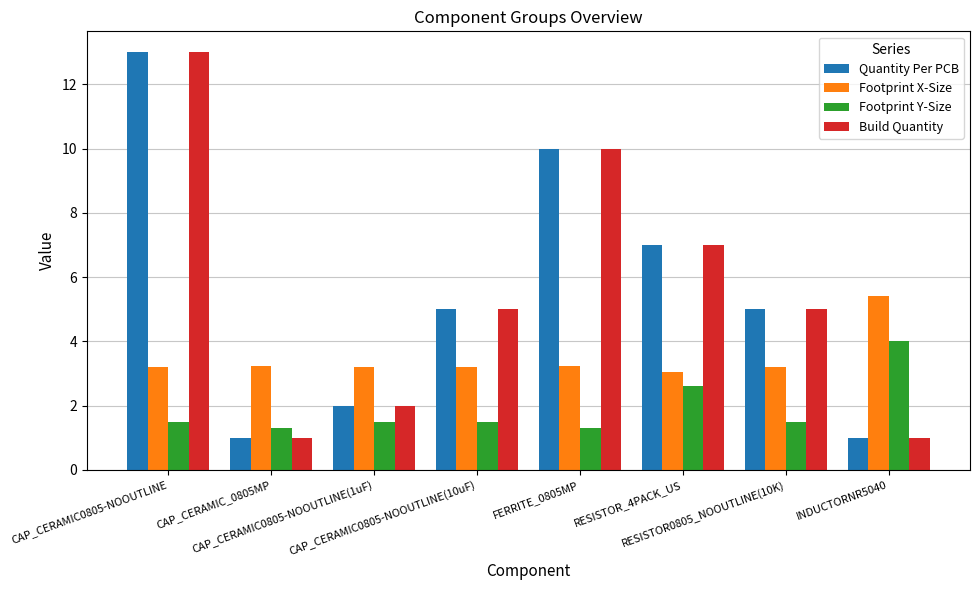

What is the average value of the Build Quantity series?

5.5